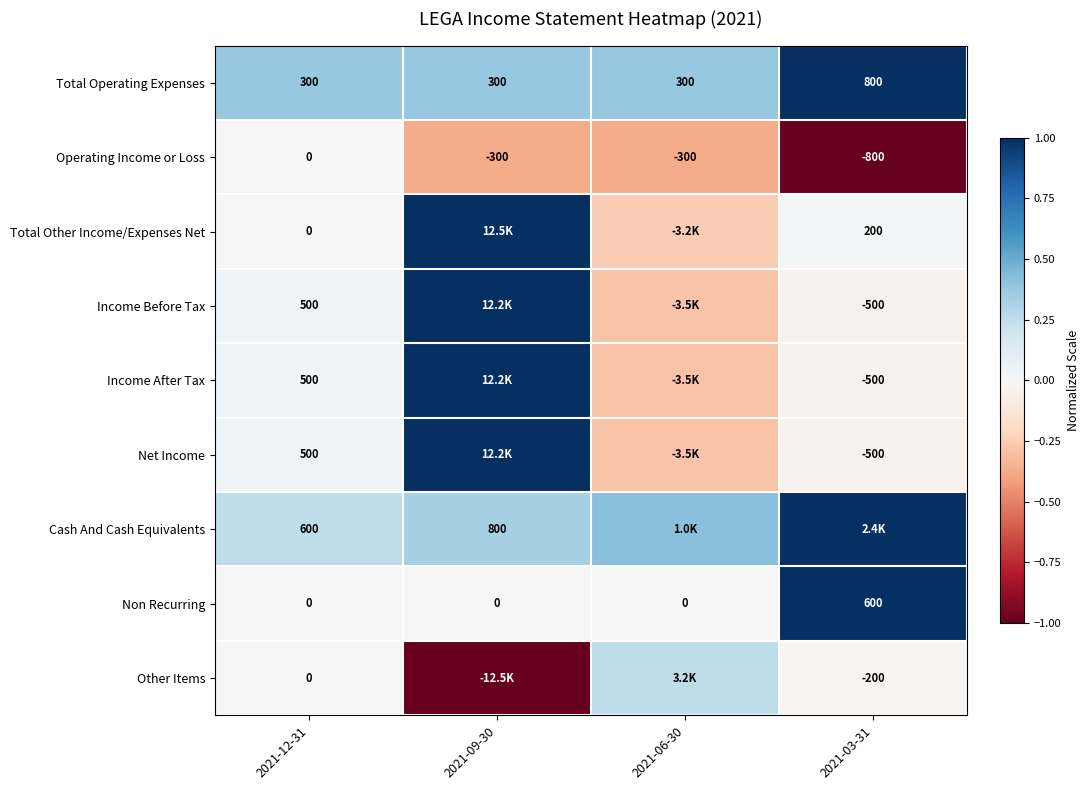

Is the value of Cash And Cash Equivalents at 2021-09-30 greater than the value of Other Items at 2021-12-31?

Yes